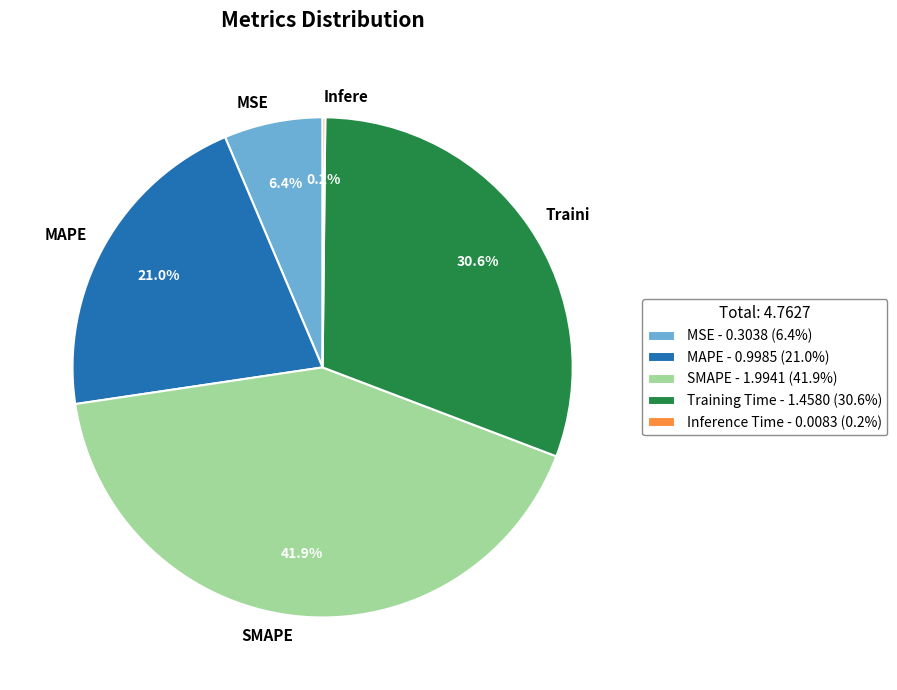

Between MSE and MAPE, which is larger?

MAPE